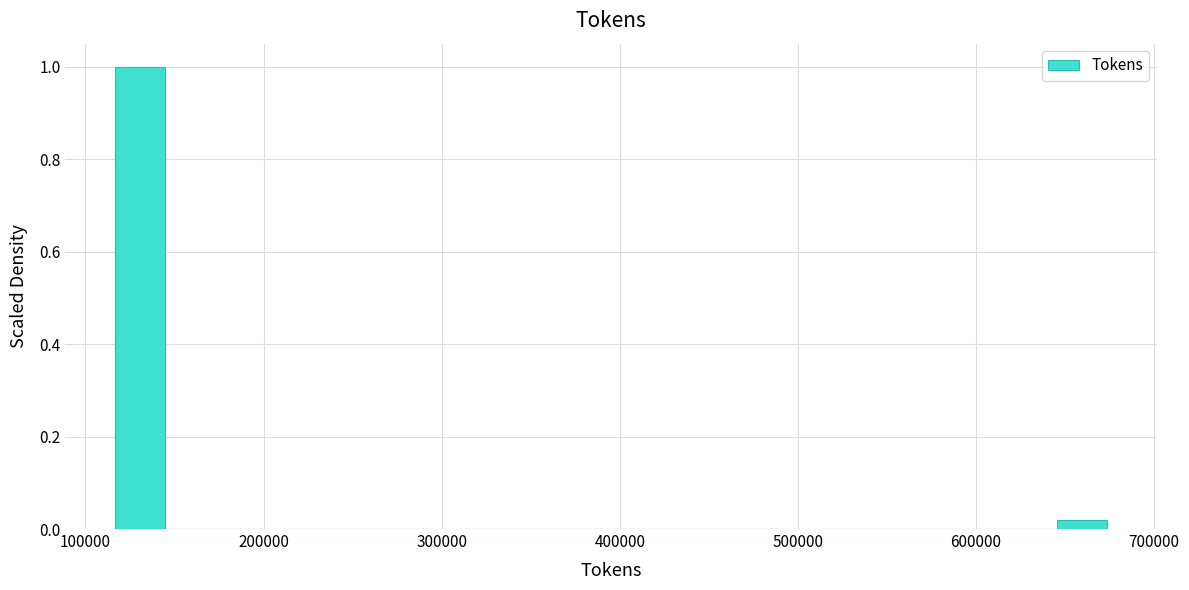

Read against the x-axis, roughly where is the centre of the tallest bar?

130000